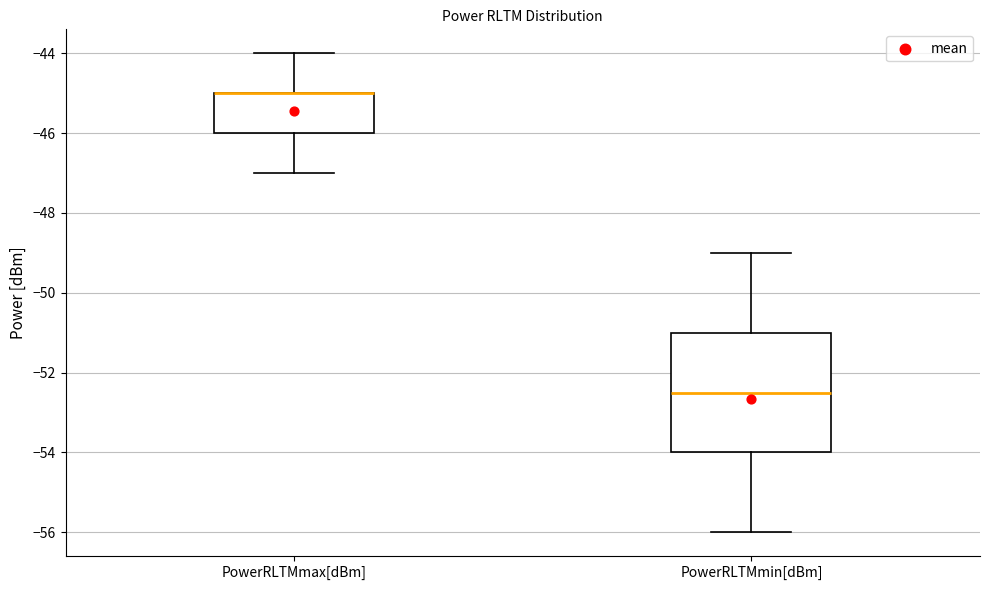

Comparing the boxes themselves (not the whiskers), which one is the tallest?

PowerRLTMmin[dBm]